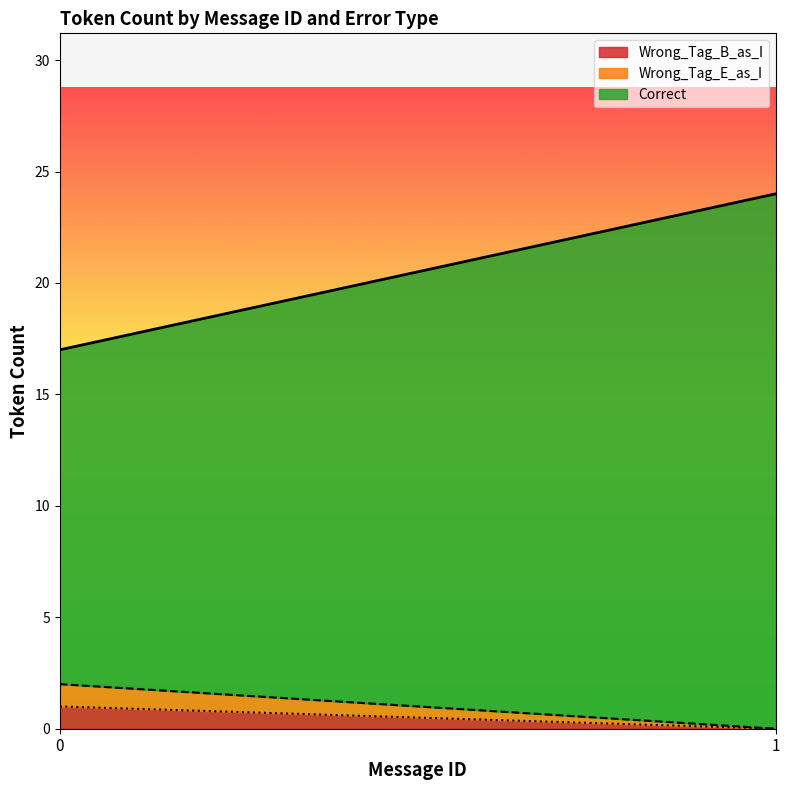

What are all the series names shown in the legend?

Correct, Wrong_Tag_E_as_I, Wrong_Tag_B_as_I